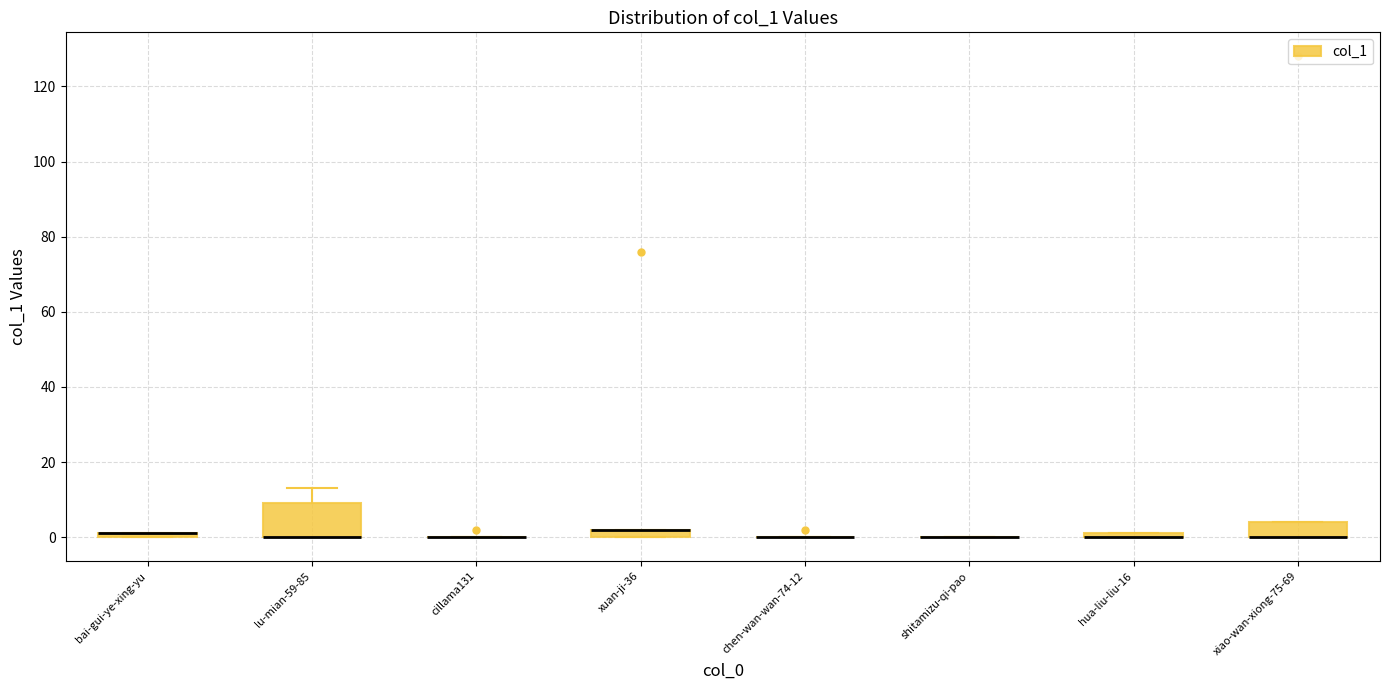

Comparing the boxes themselves (not the whiskers), which one is the tallest?

lu-mian-59-85